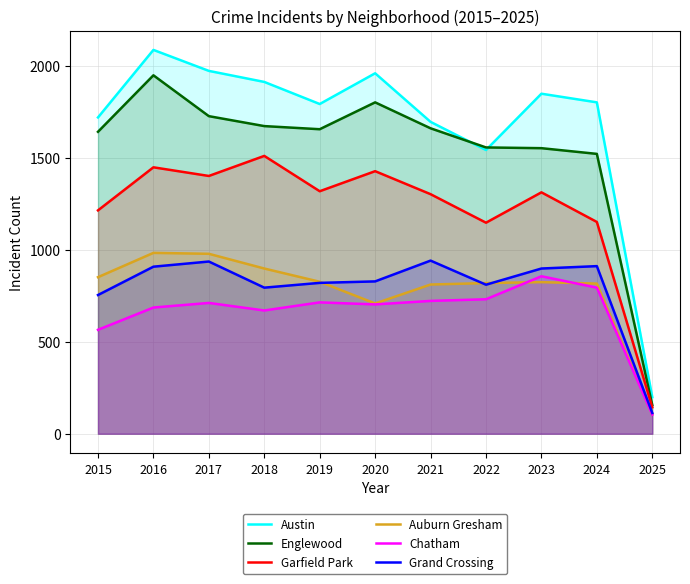

In Austin, how many points are lower than both neighbors (excluding endpoints)?

2